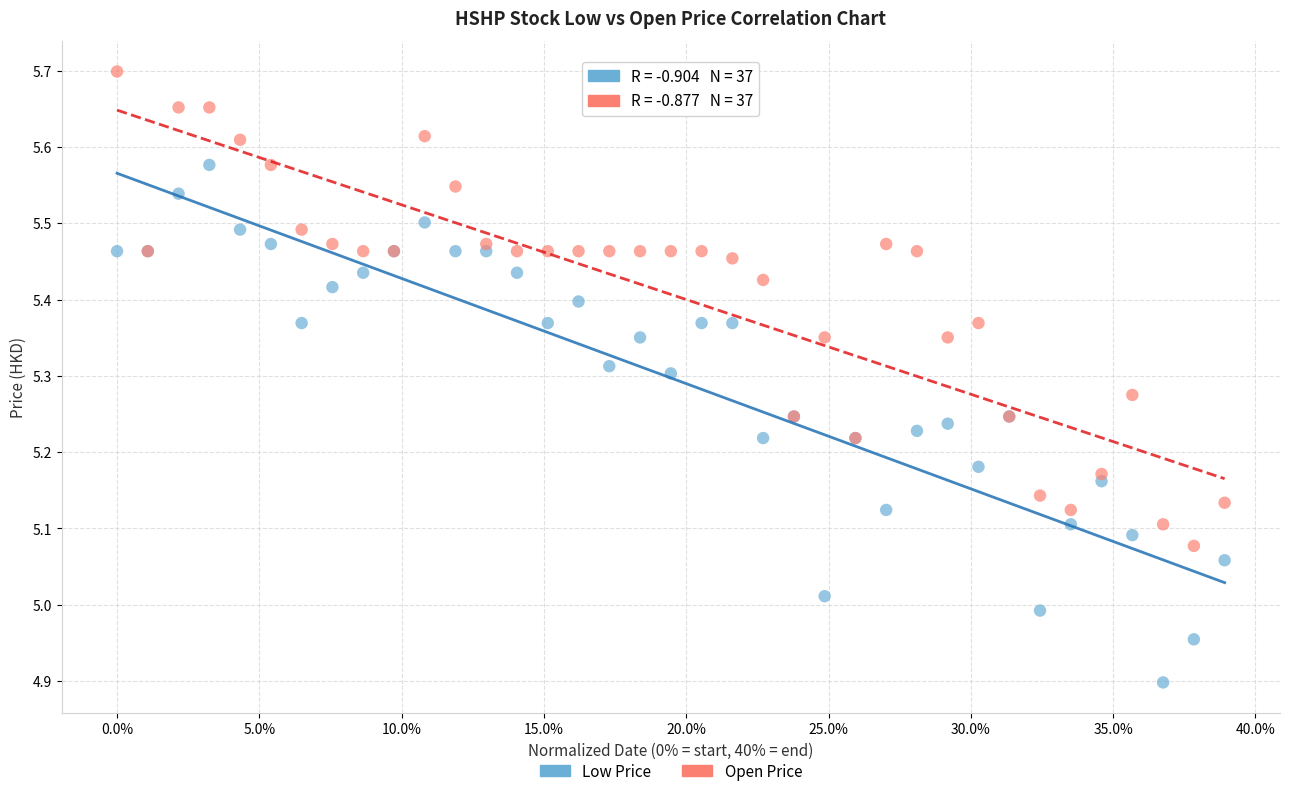

Which series reaches the maximum Y coordinate?

Open Price